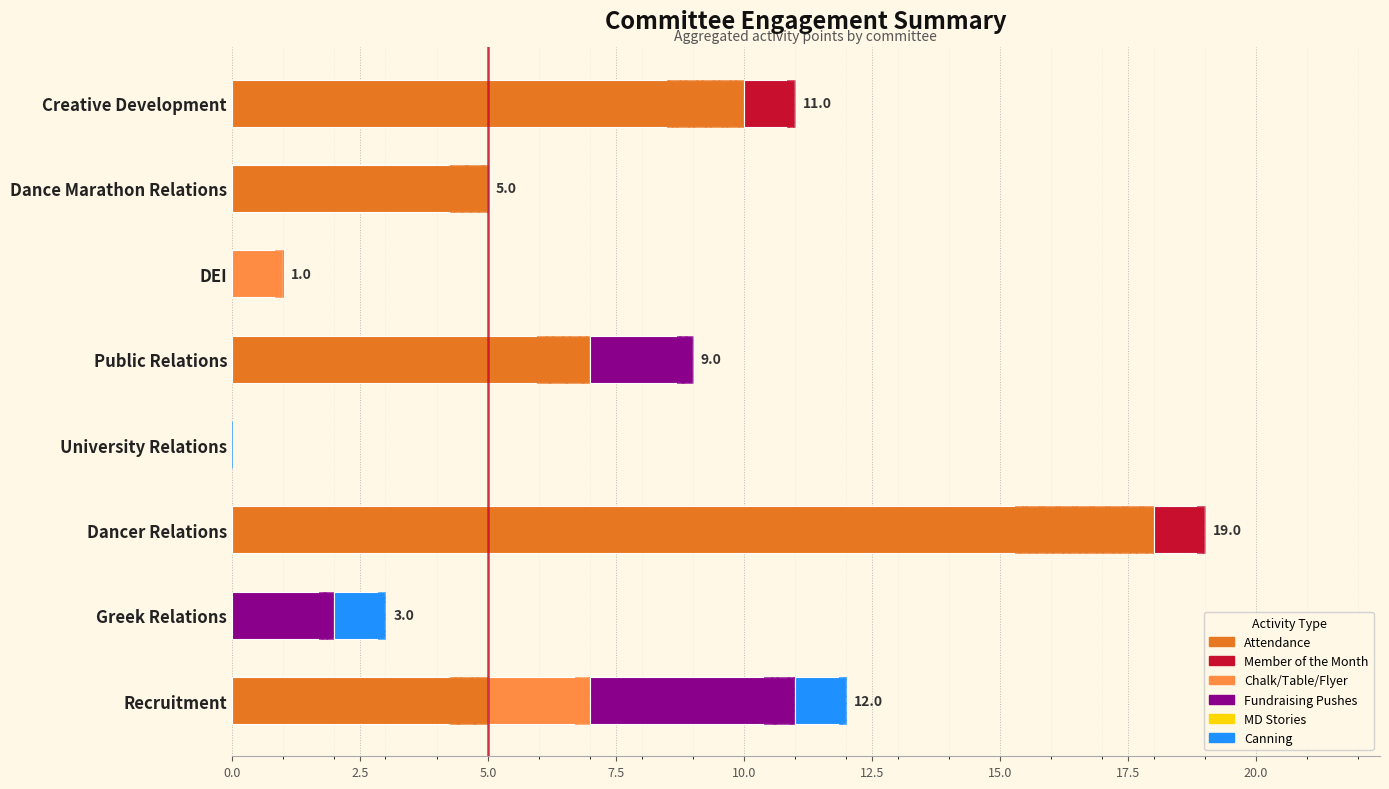

At how many categories does at least one series exceed 6?

3